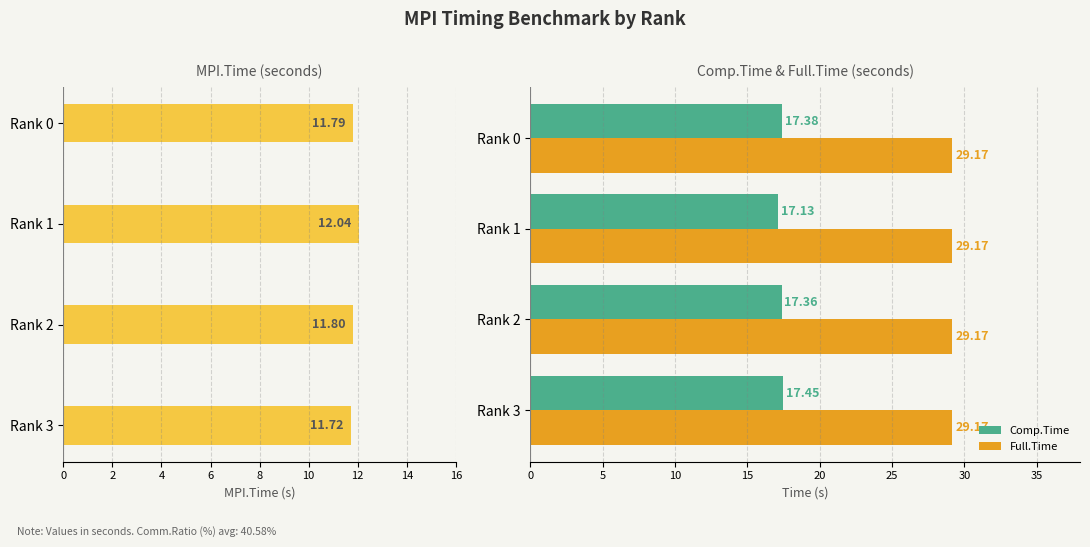

List the series in order of their overall mean, highest first.

Full.Time, Comp.Time, MPI.Time